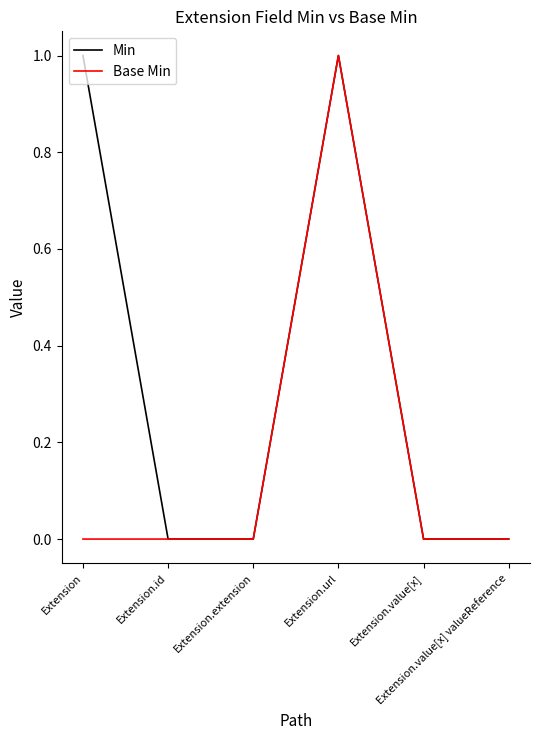

Rank the series by their average value, from highest to lowest.

Min, Base Min